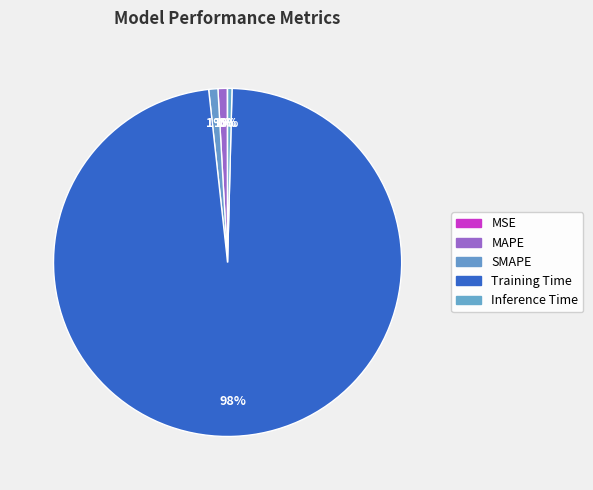

What percentage is the SMAPE slice, to the nearest percent?

1%